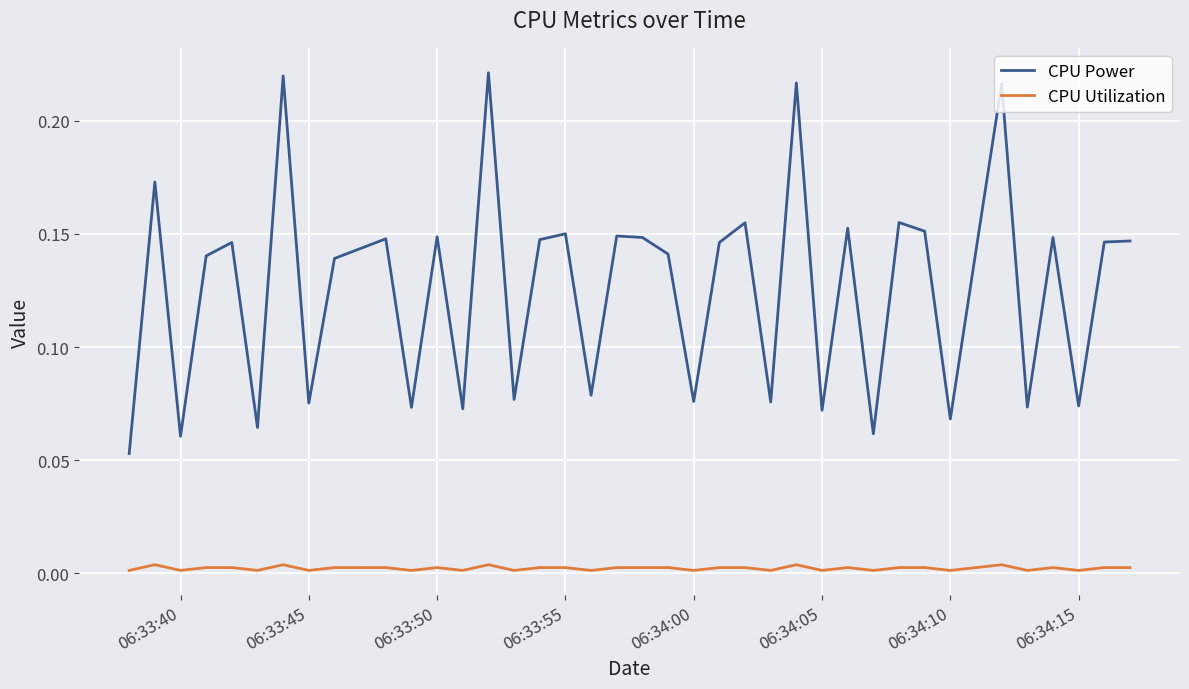

Which series has the widest spread of values?

CPU Power